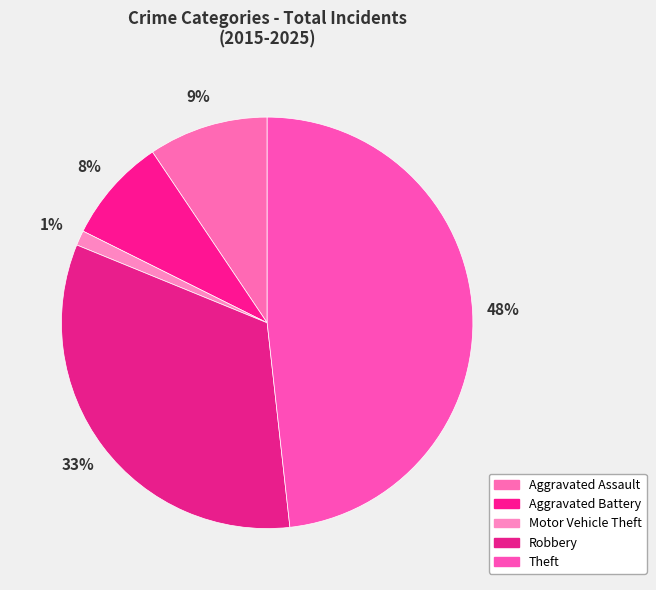

How much of the chart is everything except Aggravated Assault?

90.6%